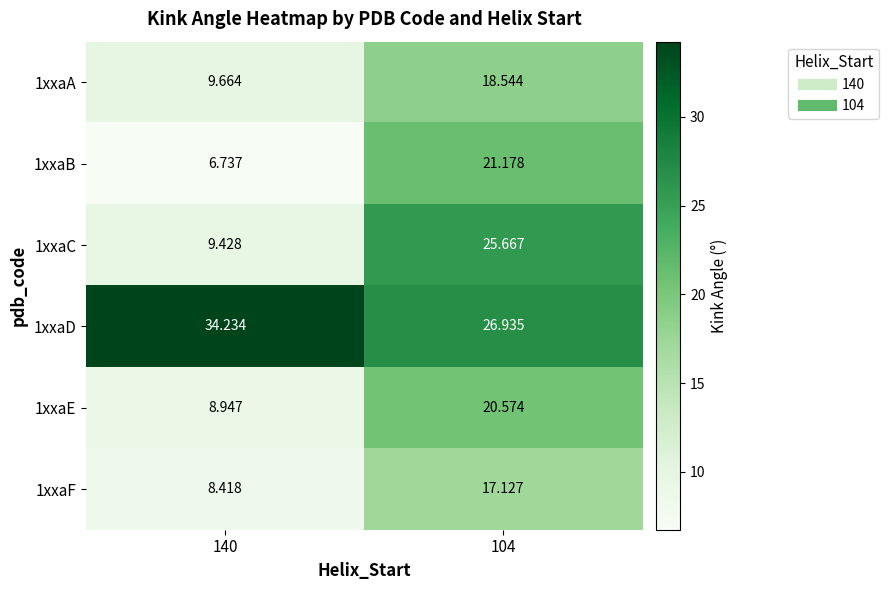

Is the value of 1xxaC at 140 greater than the value of 1xxaA at 140?

No